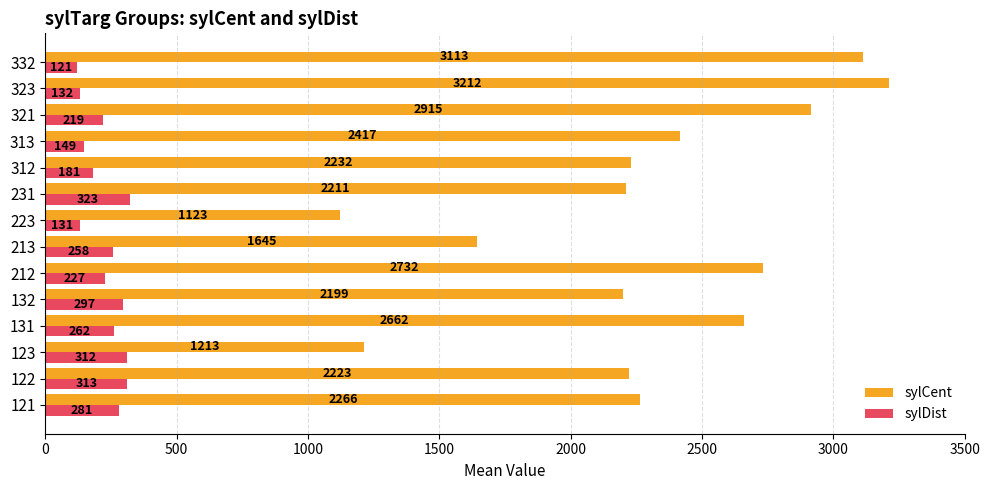

Which series changed the most between 121 and 122?

sylCent